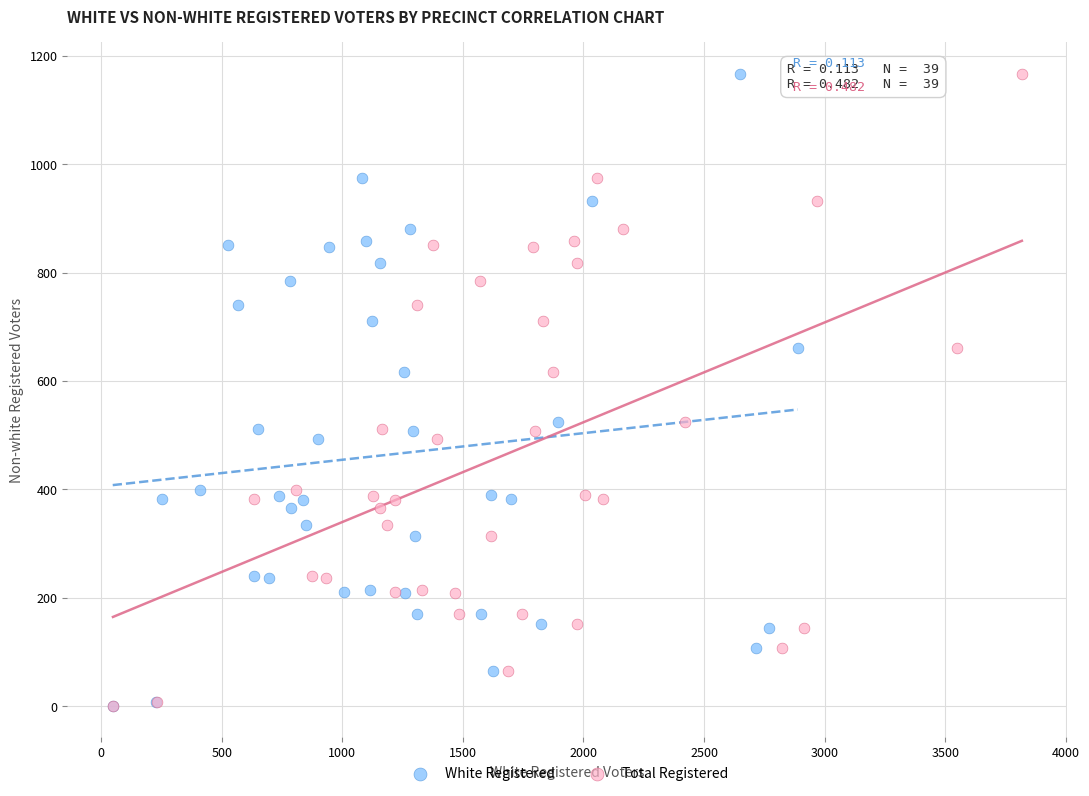

What are all the series names shown in the legend?

White Registered, Total Registered